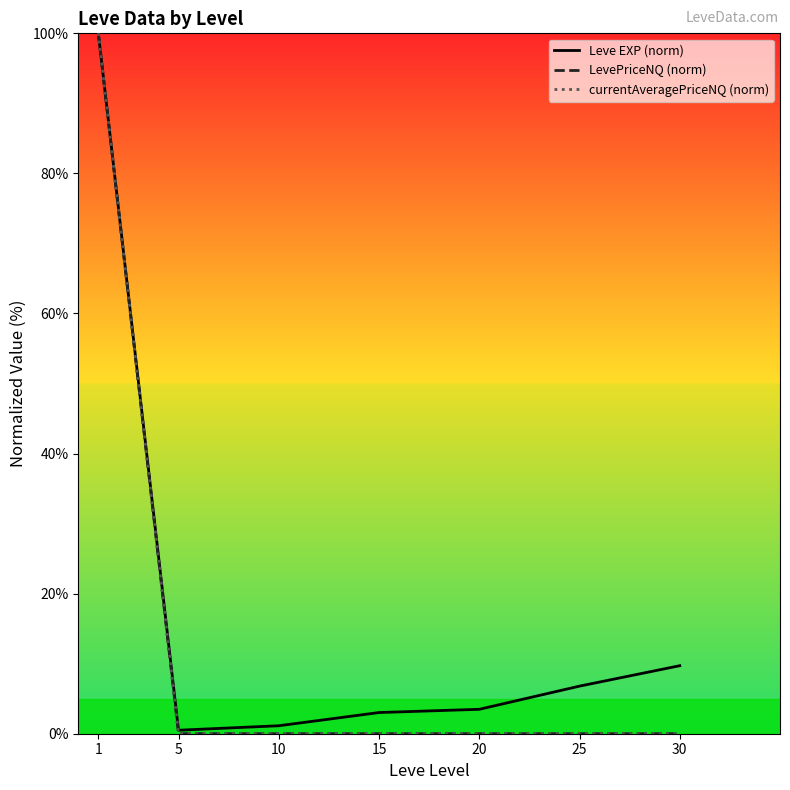

What are all the series names shown in the legend?

Leve EXP (norm), LevePriceNQ (norm), currentAveragePriceNQ (norm)